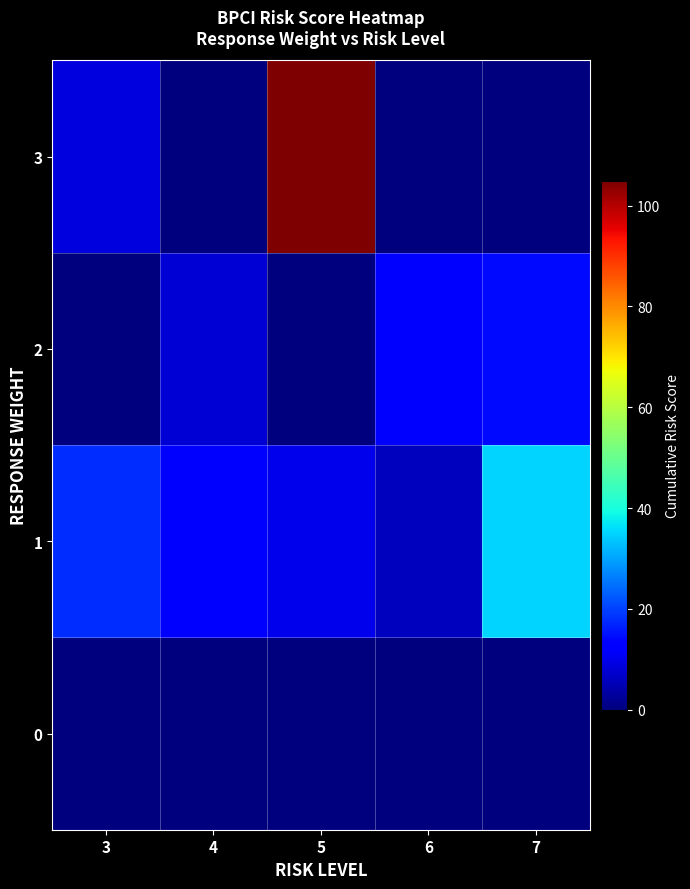

At 5, list the series in order from largest to smallest.

3, 1, 0, 2